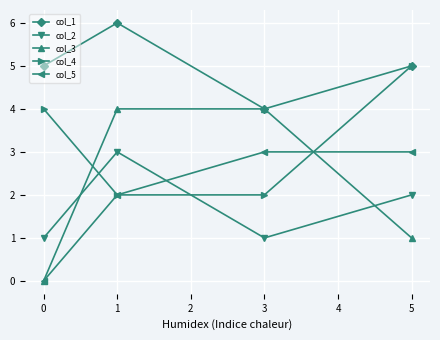

Between 0 and 1, which series saw the biggest shift?

col_3